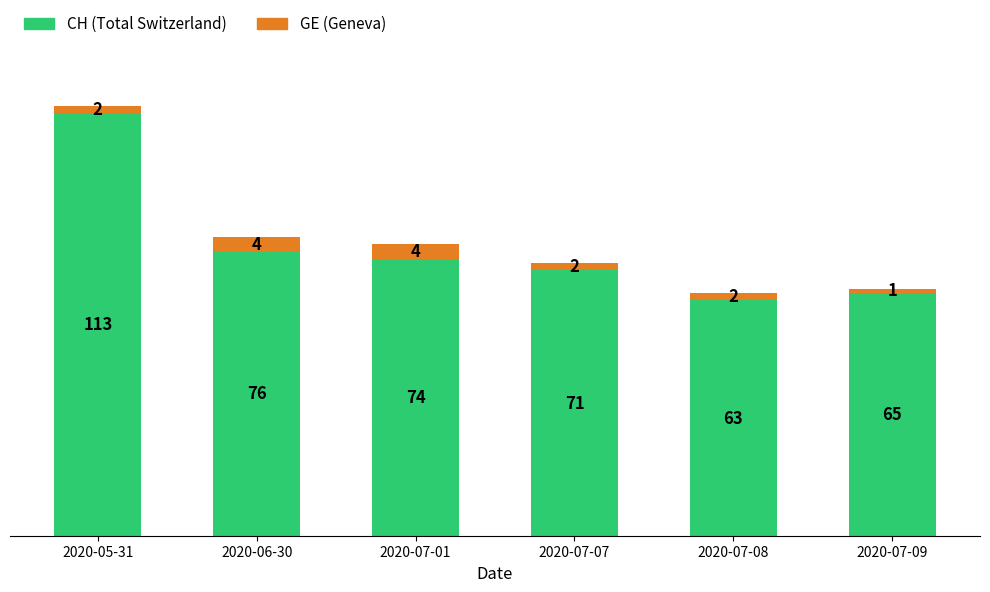

What is the total value across all series at 2020-07-01?

78